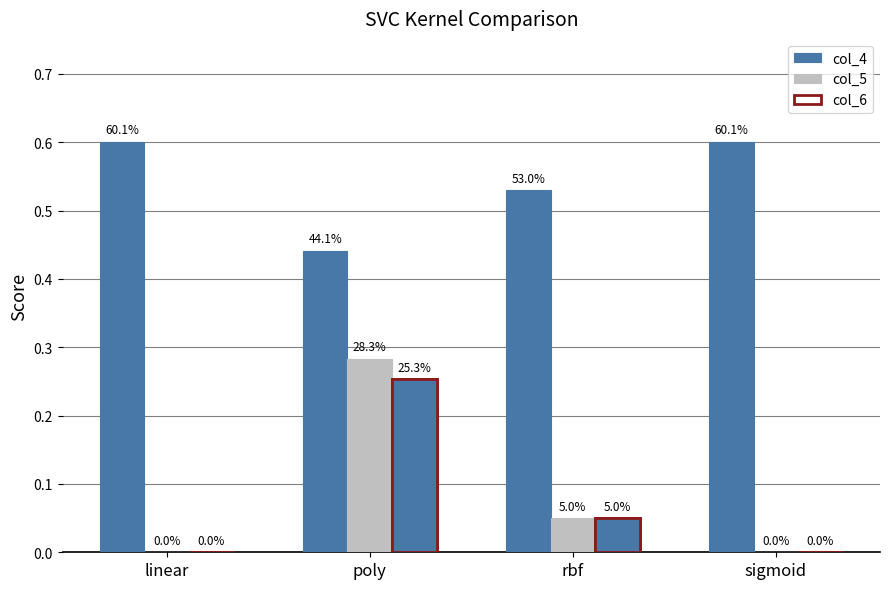

Between poly and linear, which is larger?

linear